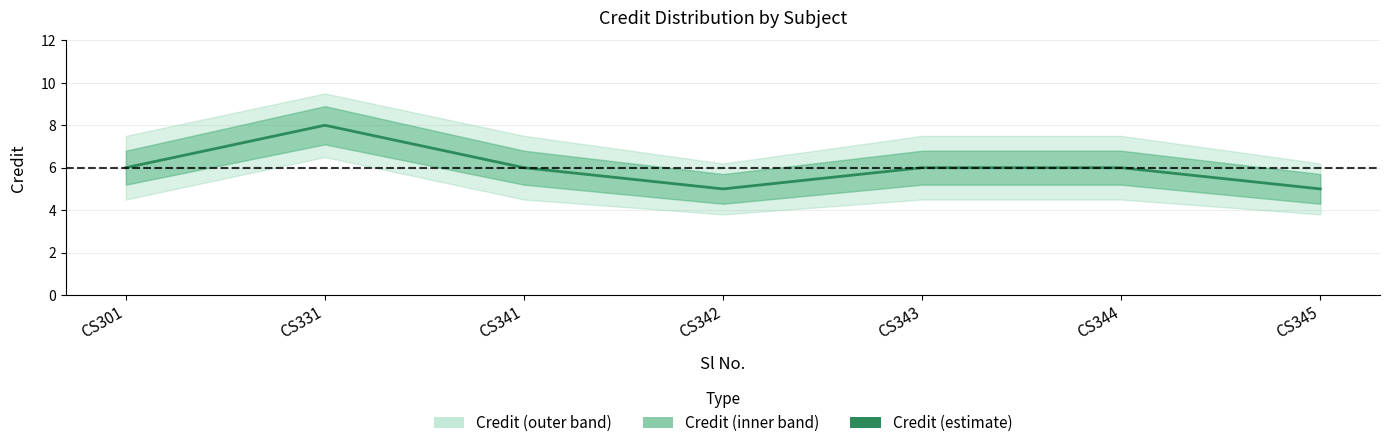

Where does the data first go above 6?

CS331